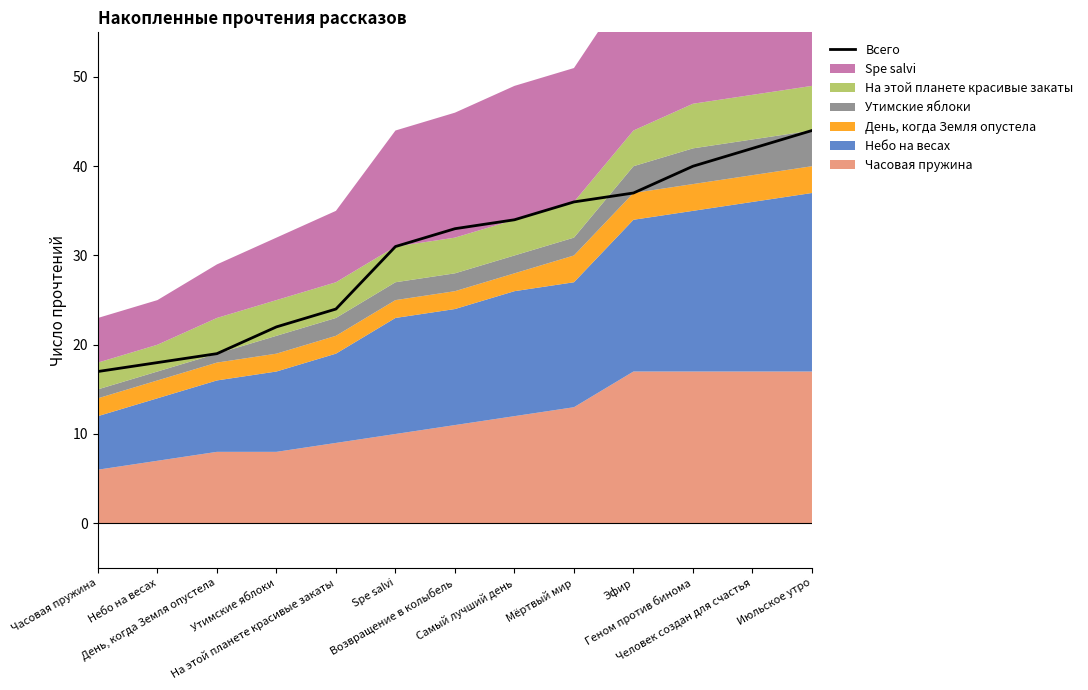

Is it true that the value at Эфир is 37?

True